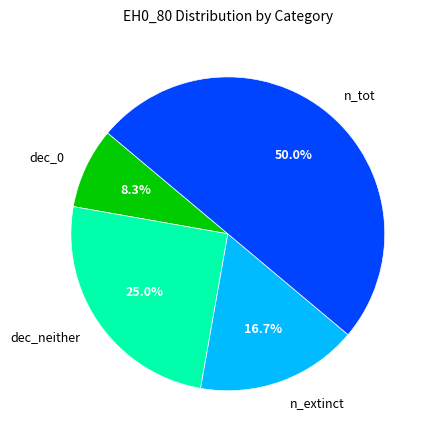

Is there any slice that represents more than half of the pie?

No